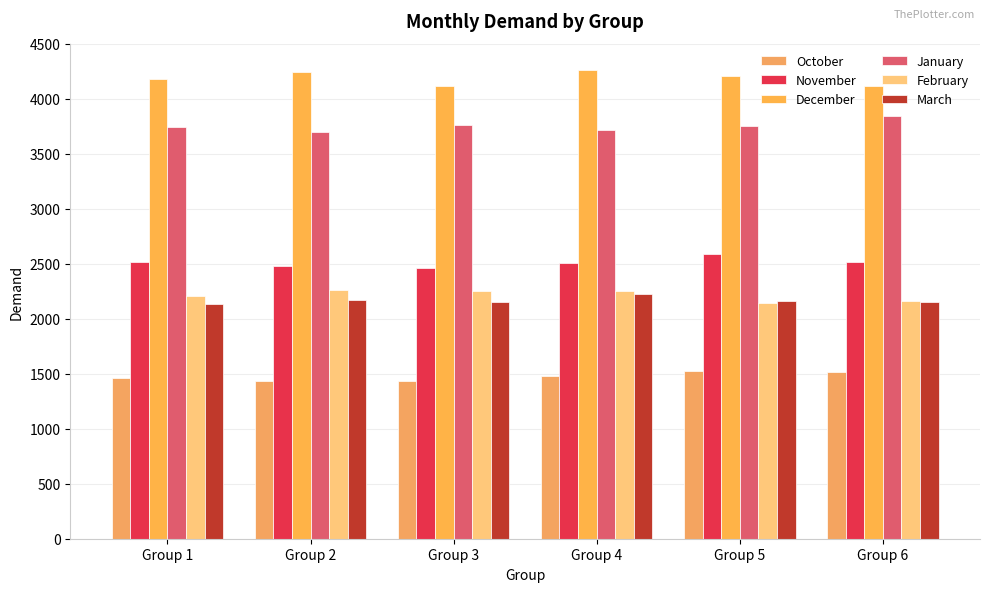

How many values in the December series are below 4206?

3